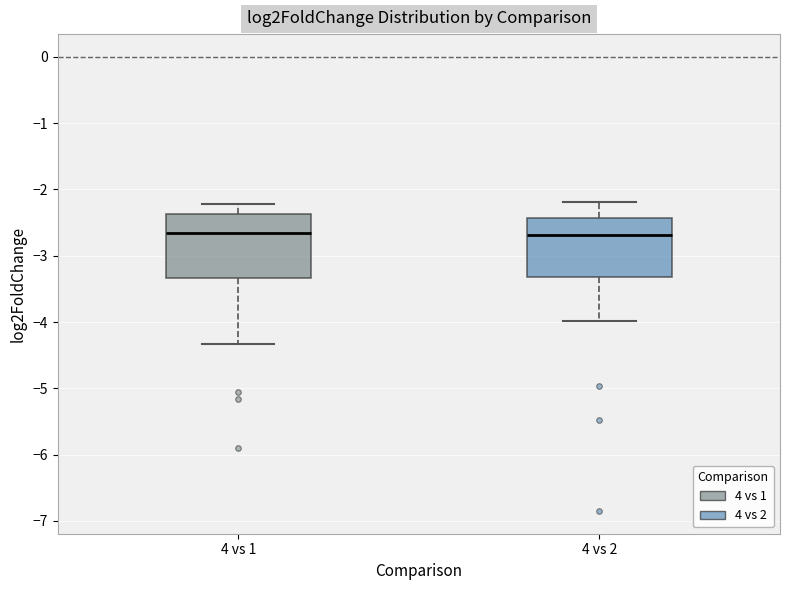

Where is the upper edge of the box for 4 vs 2 on the y-axis? The values are not printed on the chart, so give them approximately, as read against the axis.

-2.4